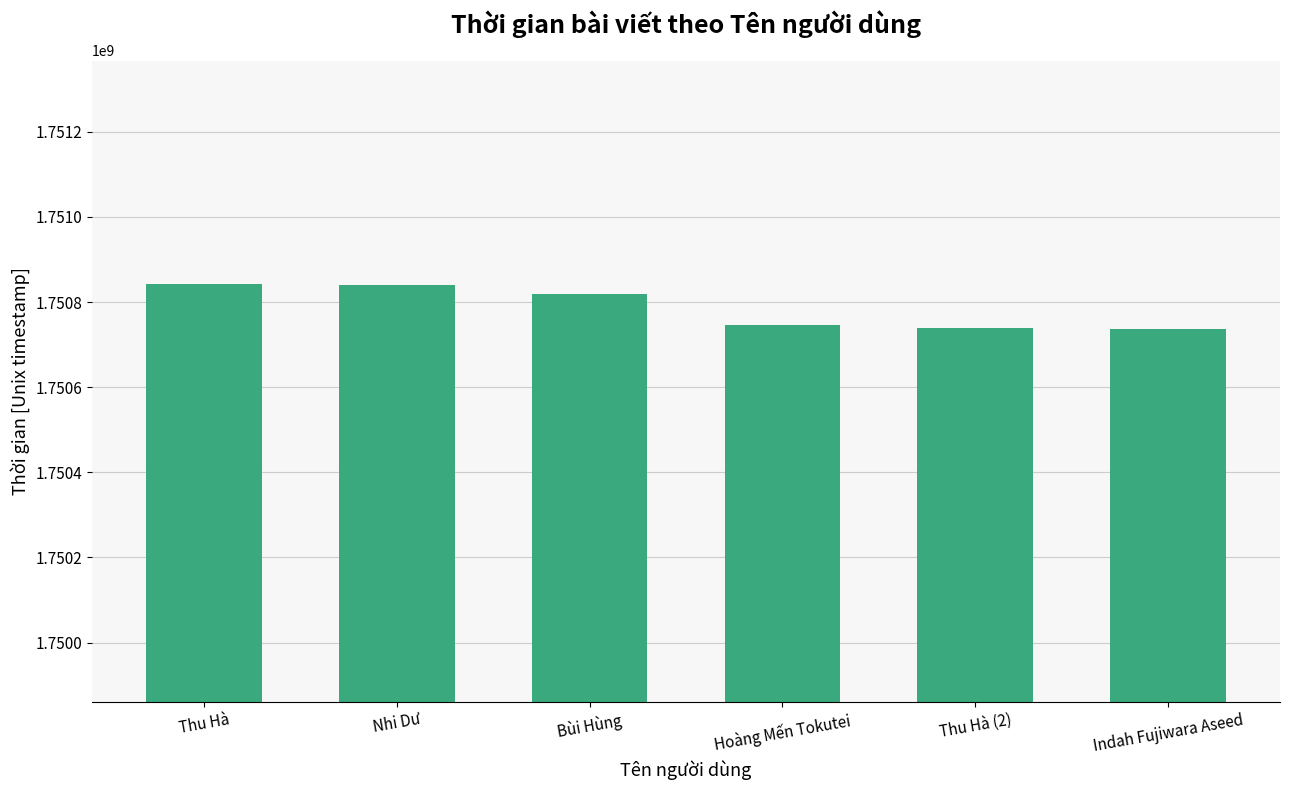

What is the label of the 1st bar from the right?

Indah Fujiwara Aseed